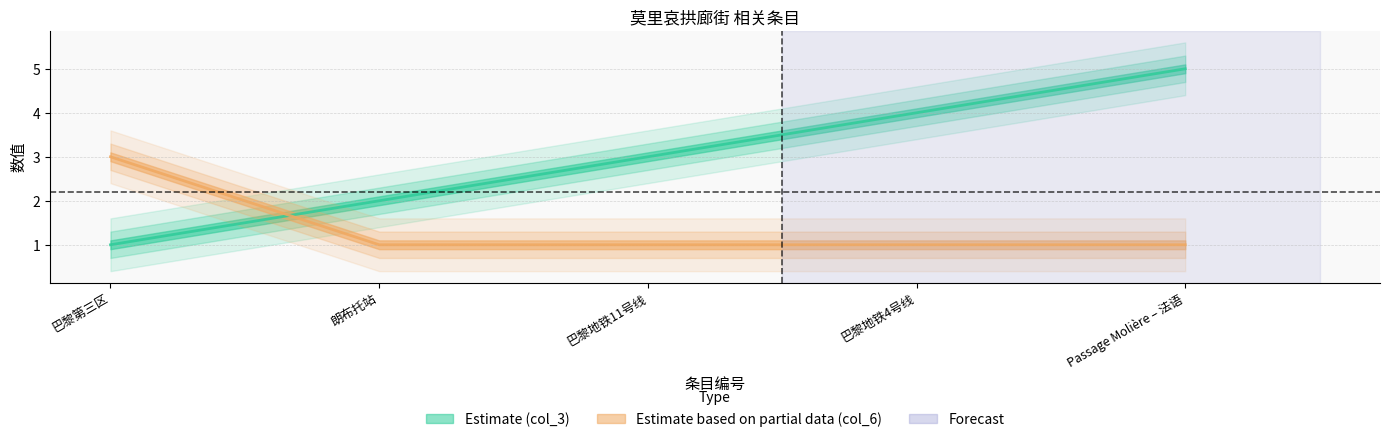

Reading left to right, extract all data points from this chart.

col_3: 巴黎第三区=1	朗布托站=2	巴黎地铁11号线=3	巴黎地铁4号线=4	Passage Molière – 法语=5
col_6: 巴黎第三区=3	朗布托站=1	巴黎地铁11号线=1	巴黎地铁4号线=1	Passage Molière – 法语=1